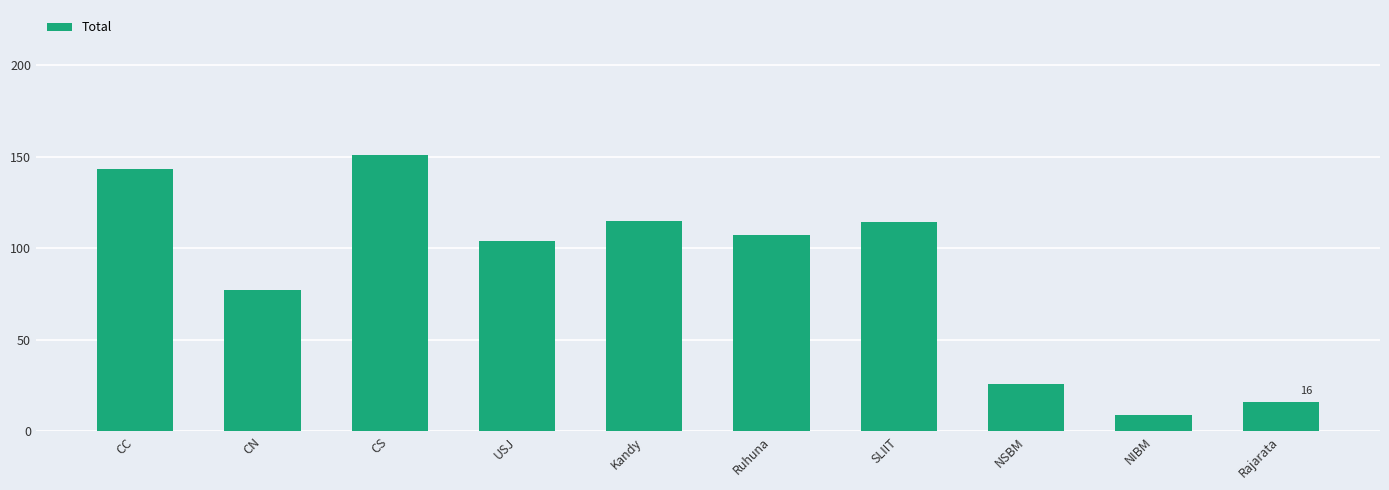

Read the value at Kandy, to the nearest 50.

100